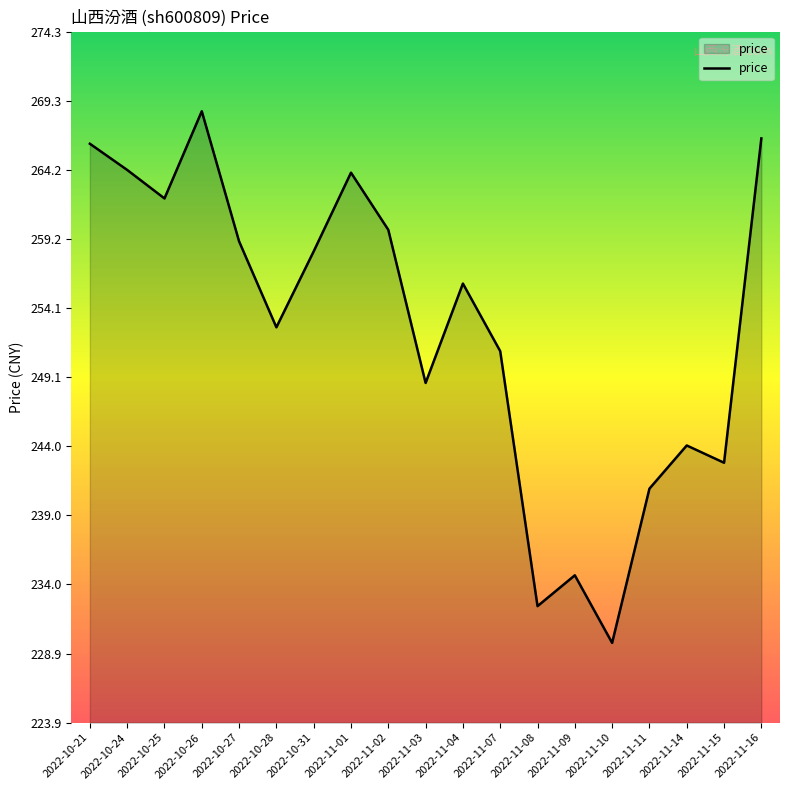

At which category does the chart reach its minimum across all series?

2022-11-10